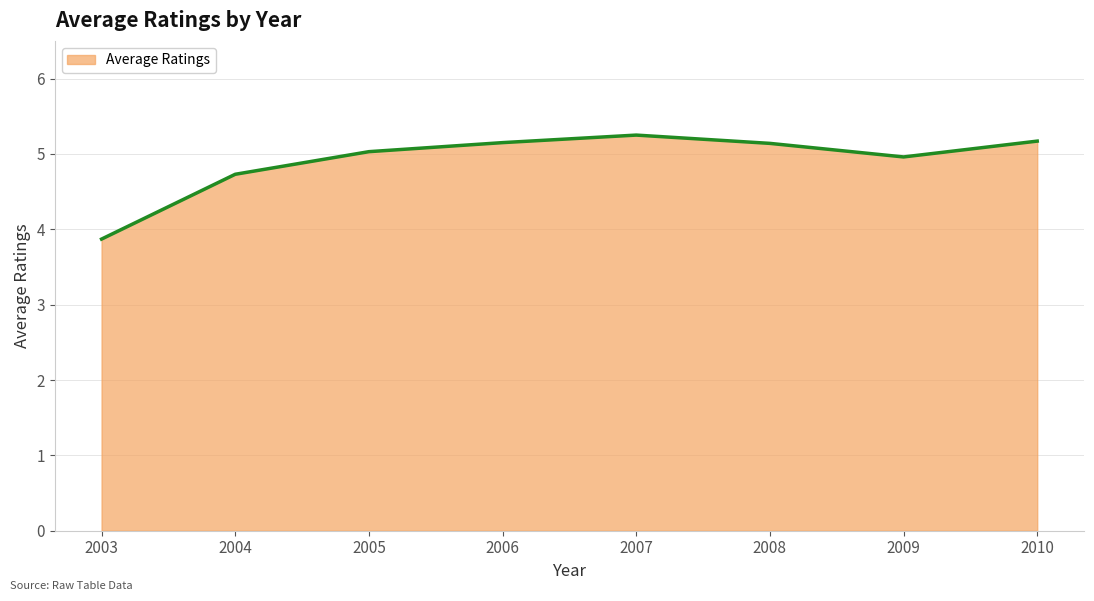

Approximately how many times larger is the value at 2009 compared to 2004?

1.0